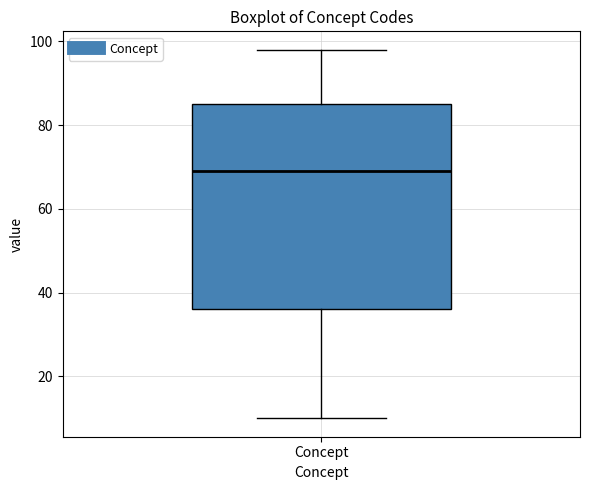

Read this box plot against the y-axis: the position of the median line, the range covered by the box, and the ends of both whiskers. The values are not printed on the chart, so give them approximately, as read against the axis.

median 70, box 36 to 86, whiskers 10 to 98